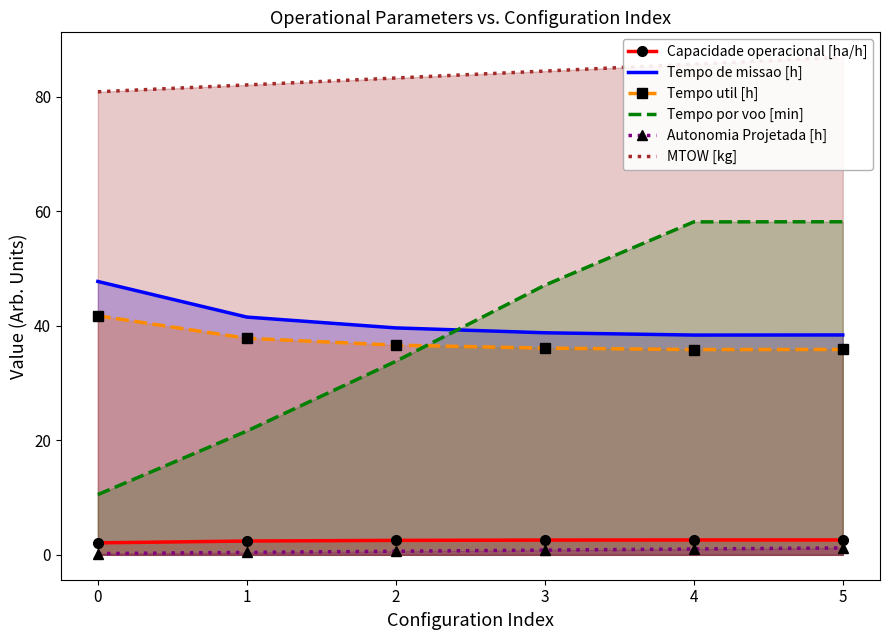

What is the value of the MTOW [kg] point at the 1st from the left?

80.8